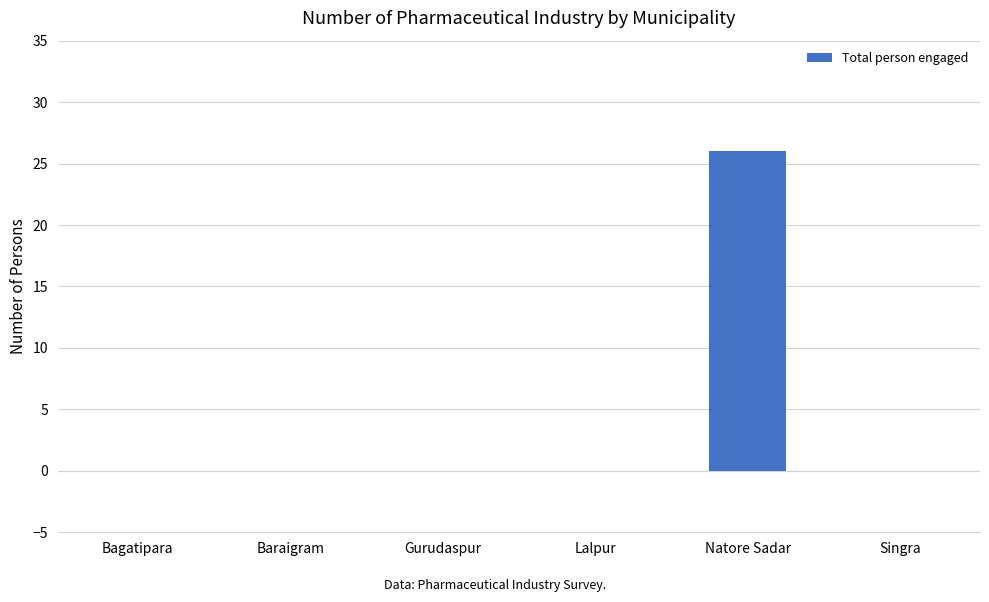

The value at Singra is 0. True or false?

True